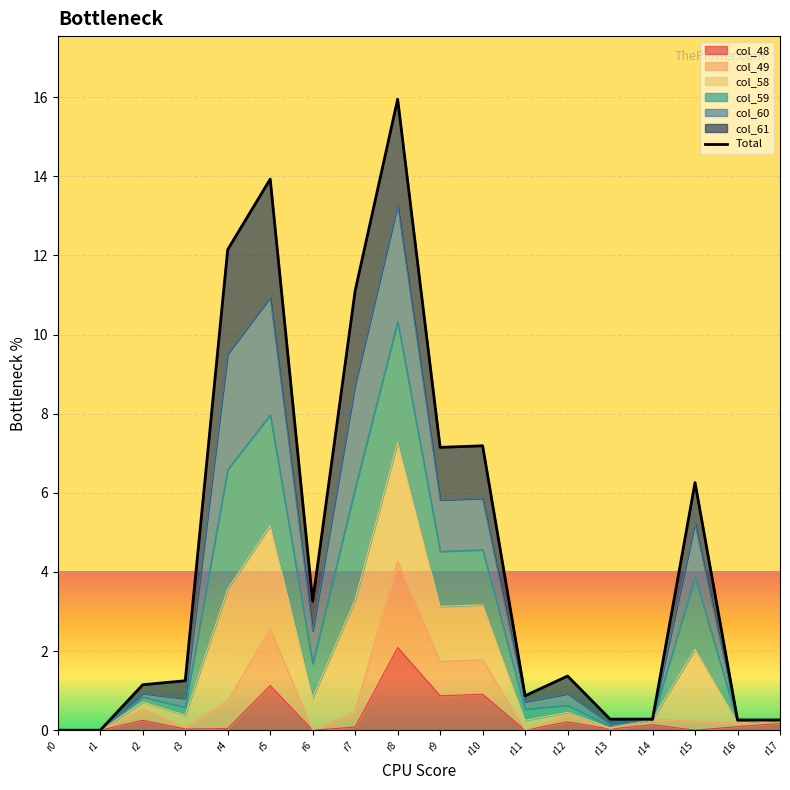

True or false: the data shows 0.2 at r17.

False